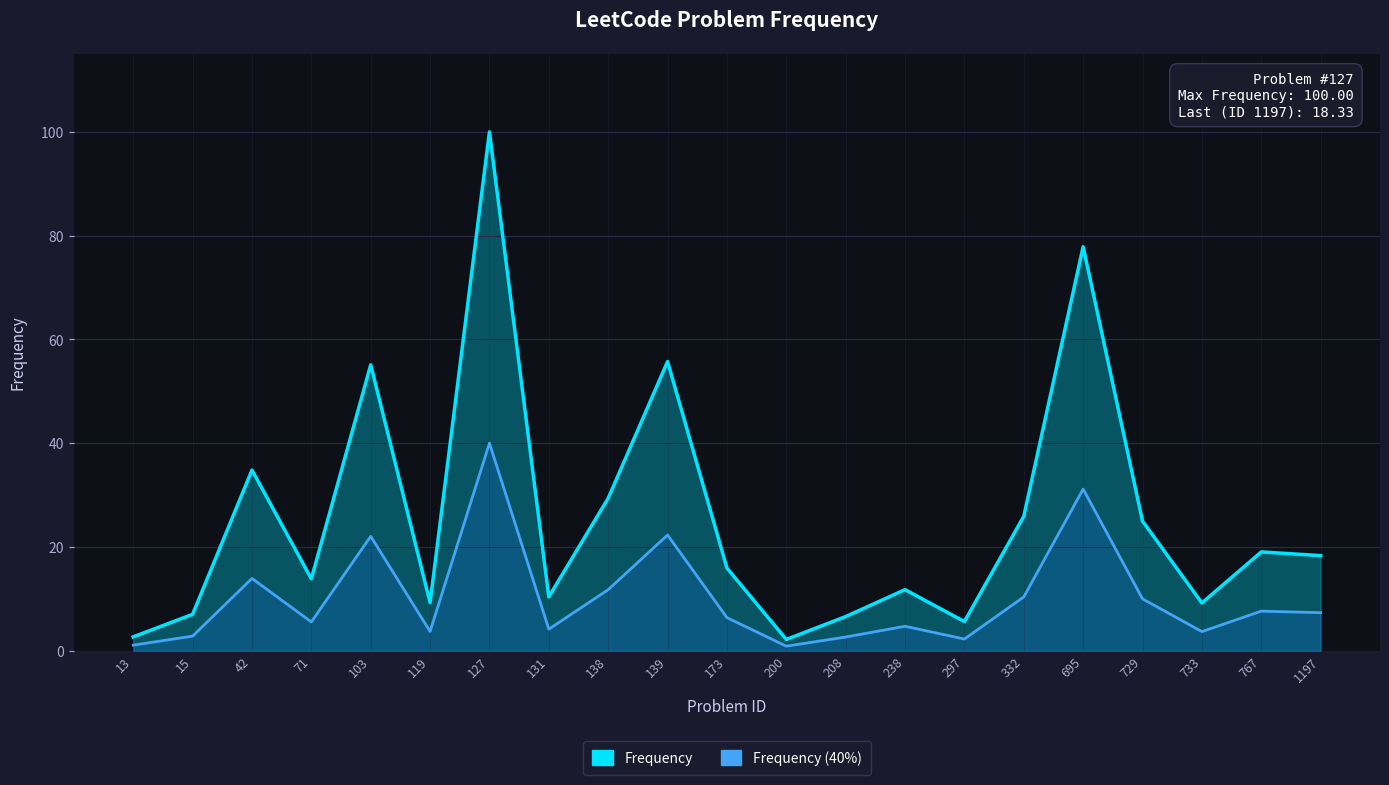

List the labels in order of value, largest first.

127, 695, 139, 103, 42, 138, 332, 729, 767, 1197, 173, 71, 238, 131, 119, 733, 15, 208, 297, 13, 200